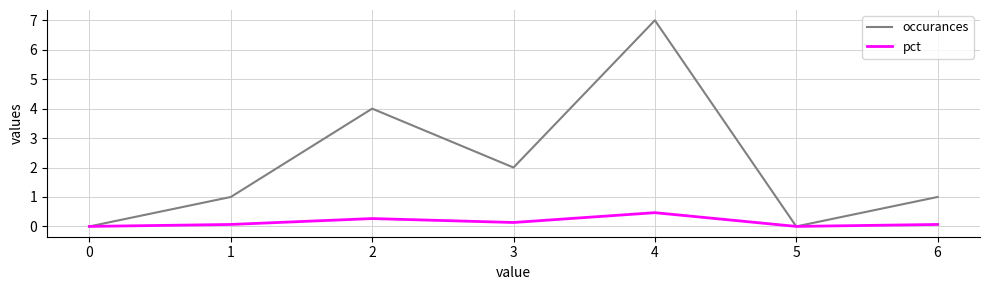

Is the value of occurances at 4 greater than the value of pct at 0?

Yes